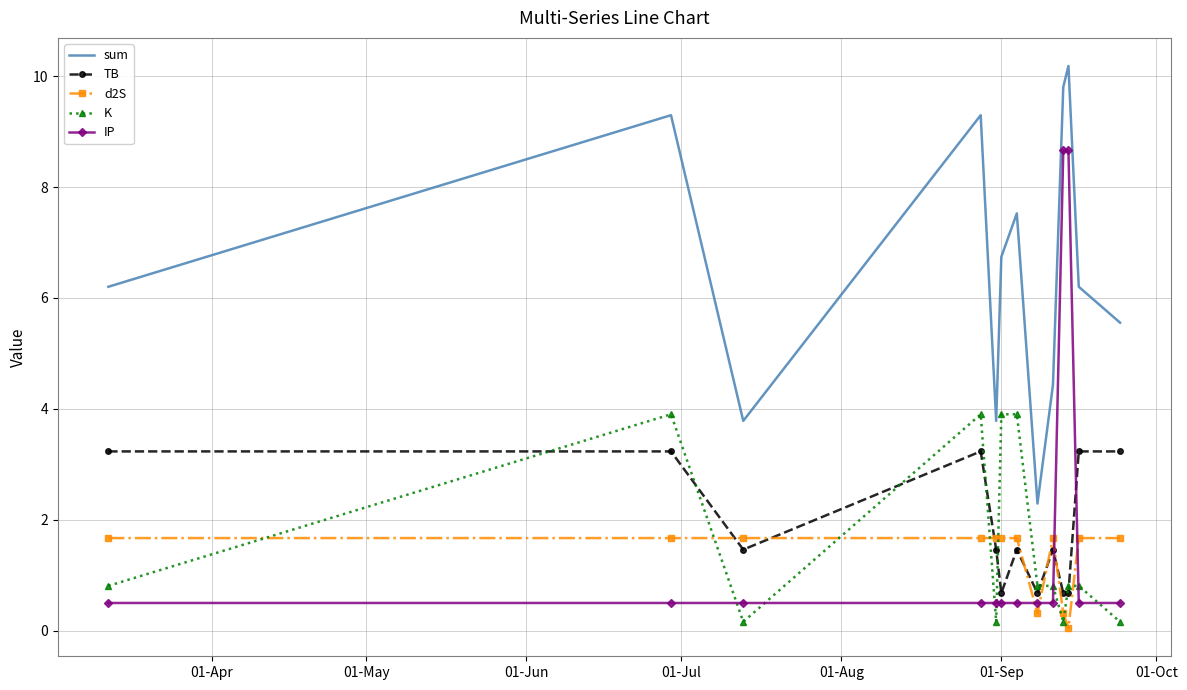

What is the difference between the maximum and minimum values in the IP series?

8.2